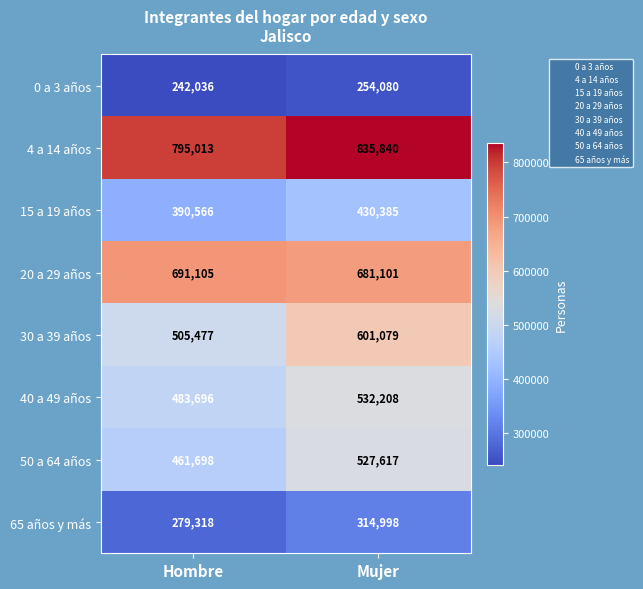

At which label is 50 a 64 años closest to 494657?

Hombre